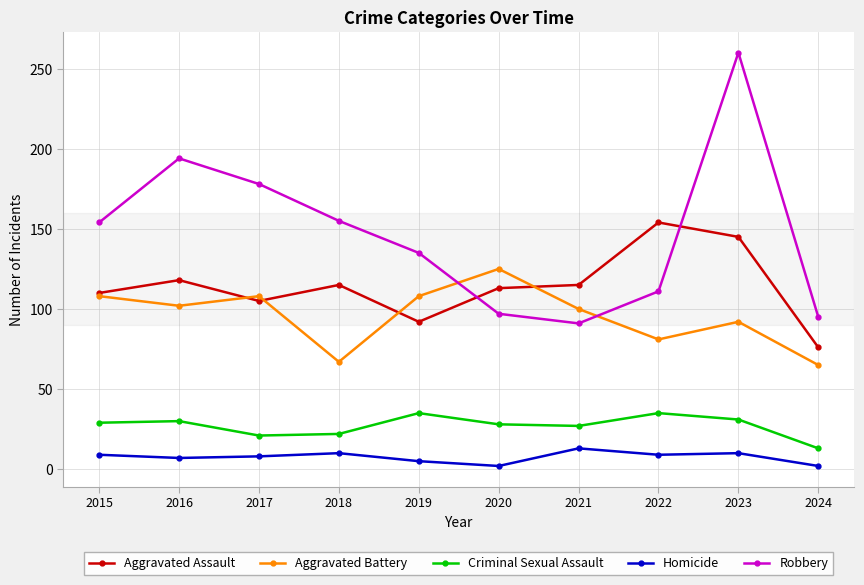

The Aggravated Assault series shows 118 at 2016. True or false?

True